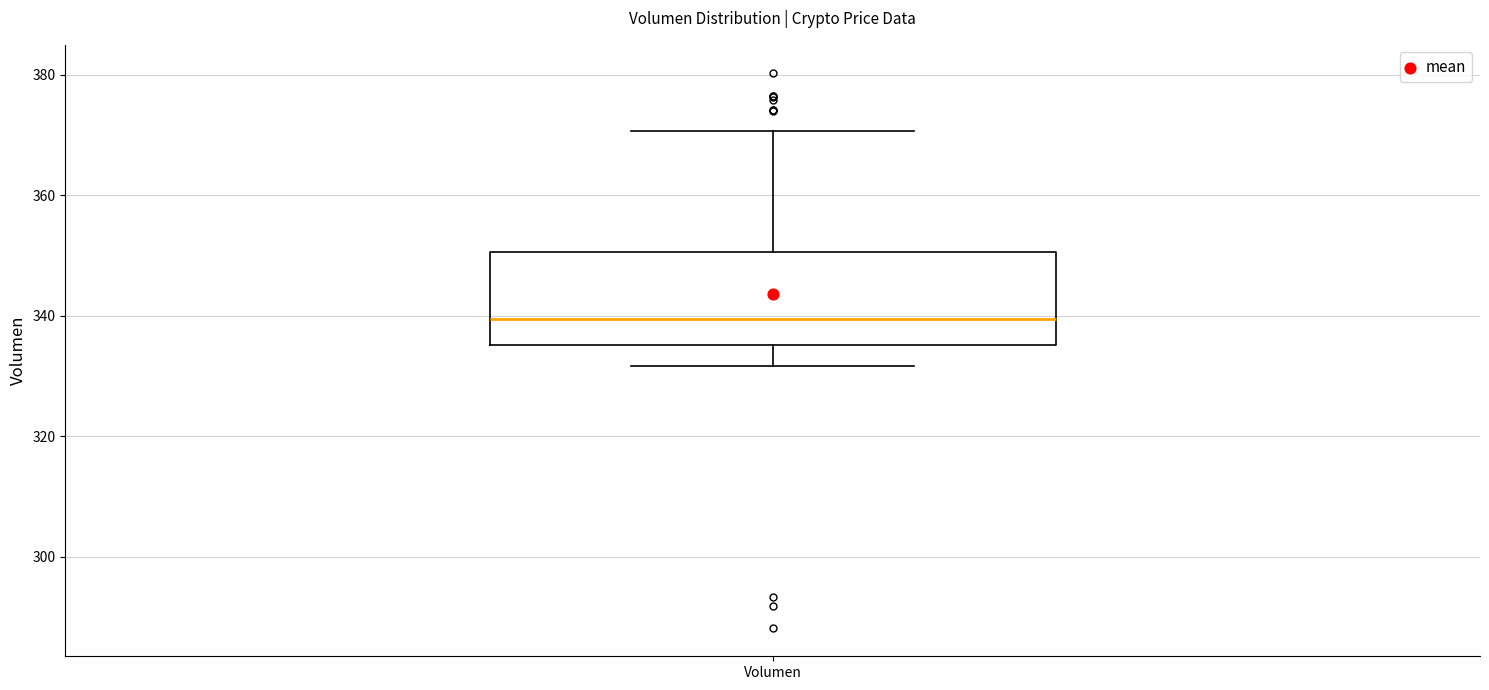

Transcribe this box plot: give where the median line is, the range the box spans, and where the two whiskers end, as read against the y-axis. The values are not printed on the chart, so give them approximately, as read against the axis.

median 340, box 336 to 350, whiskers 332 to 370